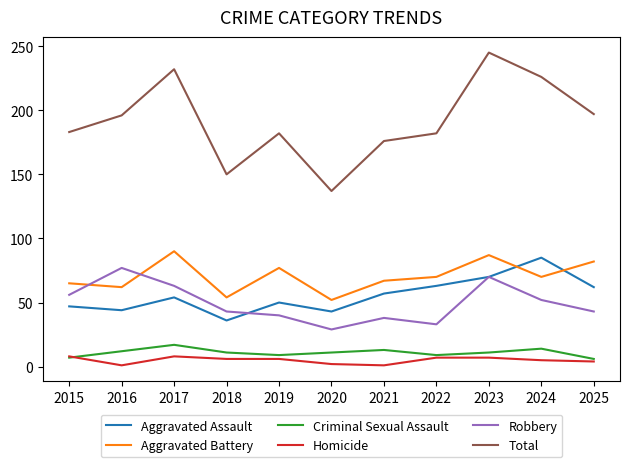

The value of Criminal Sexual Assault at 2020 is 11. True or false?

True